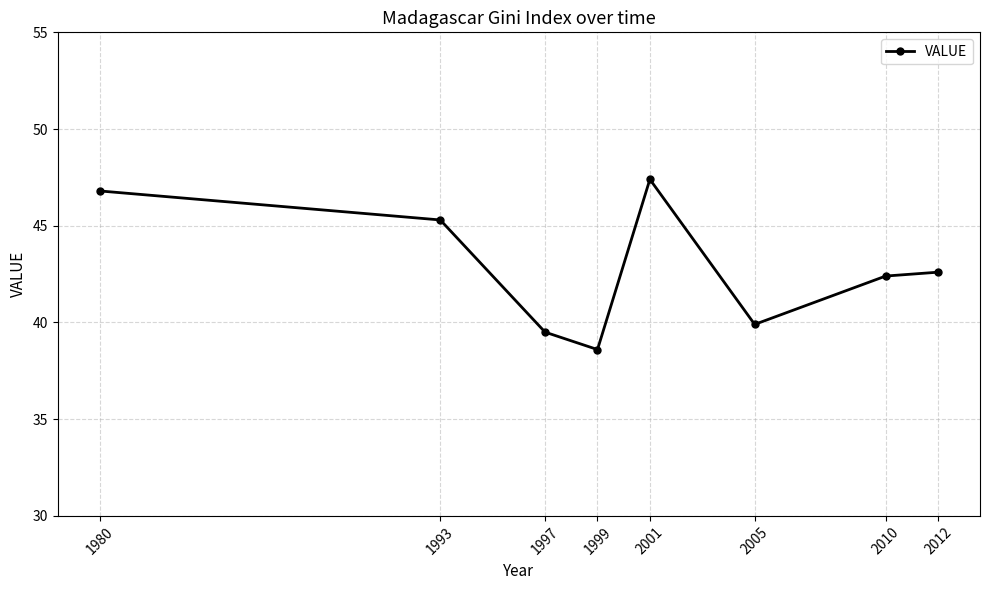

How many data points are less than 42?

3